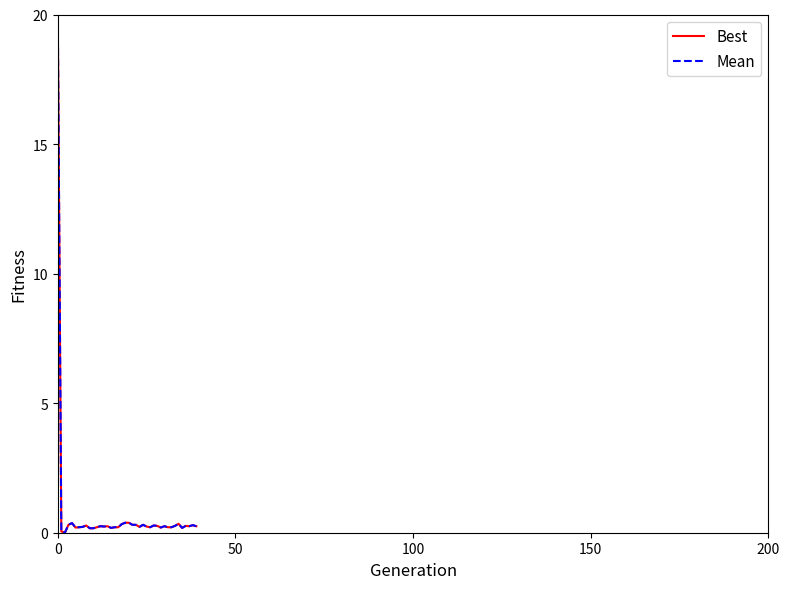

What is the maximum value shown in the chart?

20.0